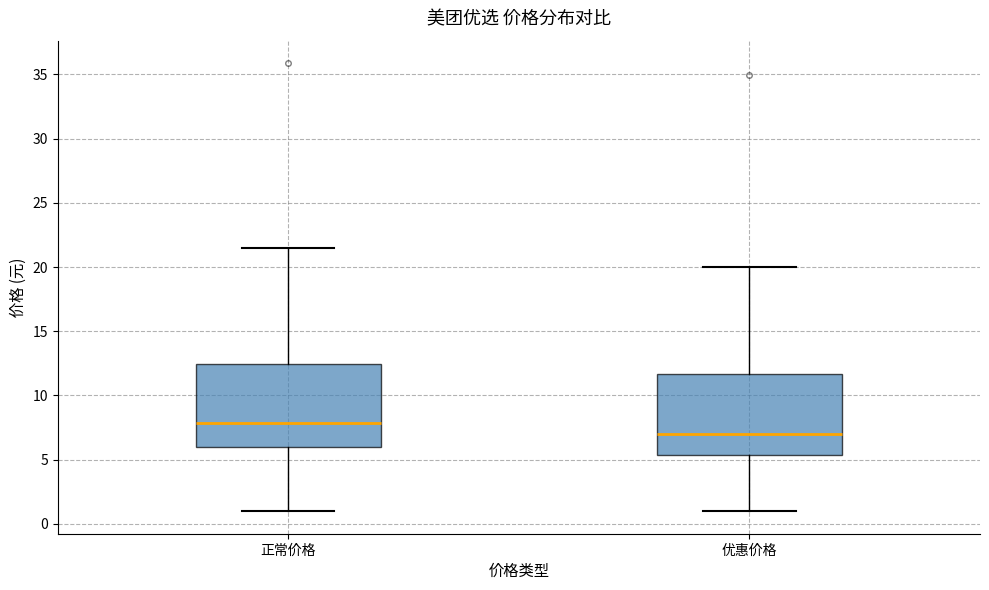

Reading left to right, read every box against the y-axis: the position of its median line, the range the box covers, and the ends of its whiskers. The values are not printed on the chart, so give them approximately, as read against the axis.

正常价格: median 8.0, box 6.0 to 12.5, whiskers 1.0 to 21.5
优惠价格: median 7.0, box 5.5 to 11.5, whiskers 1.0 to 20.0